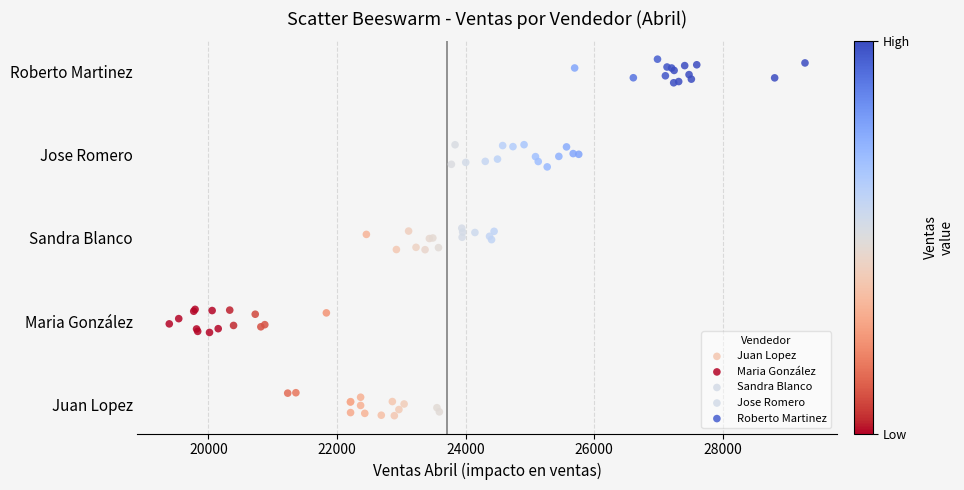

What are all the series names shown in the legend?

Juan Lopez, Maria González, Sandra Blanco, Jose Romero, Roberto Martinez